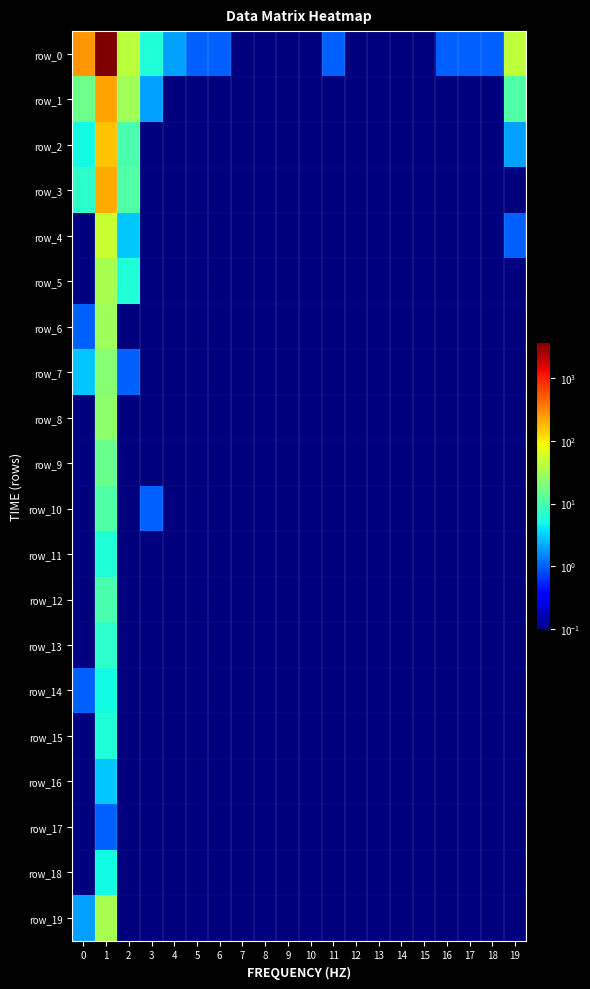

Rank the series by their maximum value, from highest to lowest.

row_0, row_1, row_3, row_2, row_4, row_19, row_5, row_6, row_8, row_7, row_9, row_10, row_12, row_13, row_11, row_15, row_14, row_18, row_16, row_17